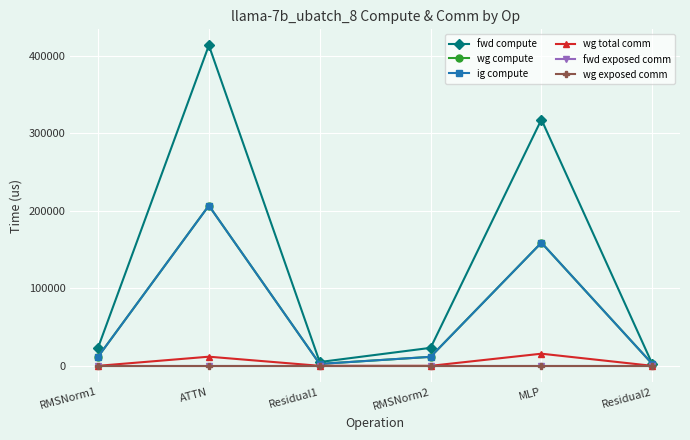

Is this an area chart (filled region under the line)?

No